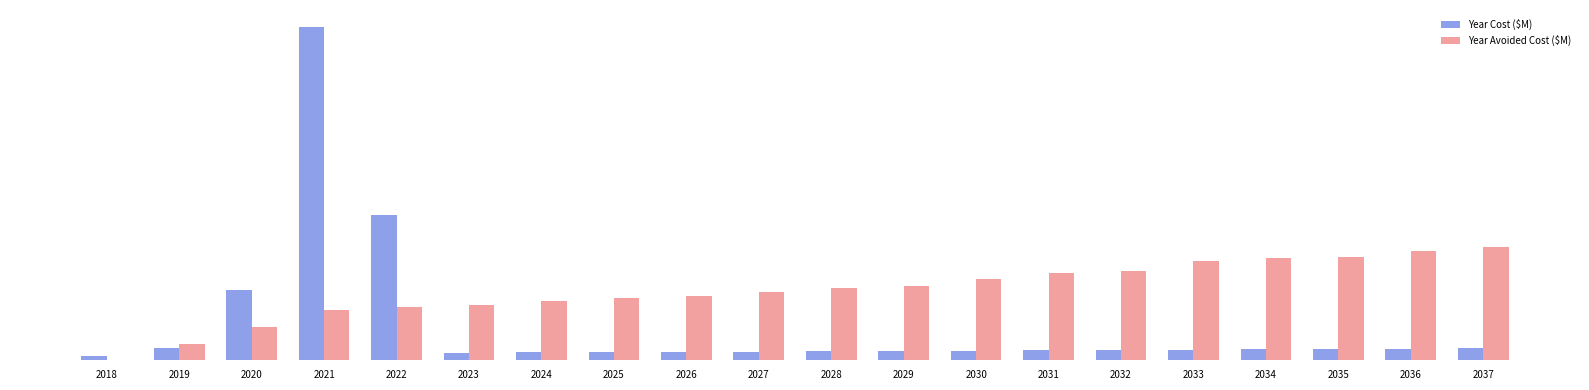

What value does the Year Cost ($M) series have at 2023?

2.7